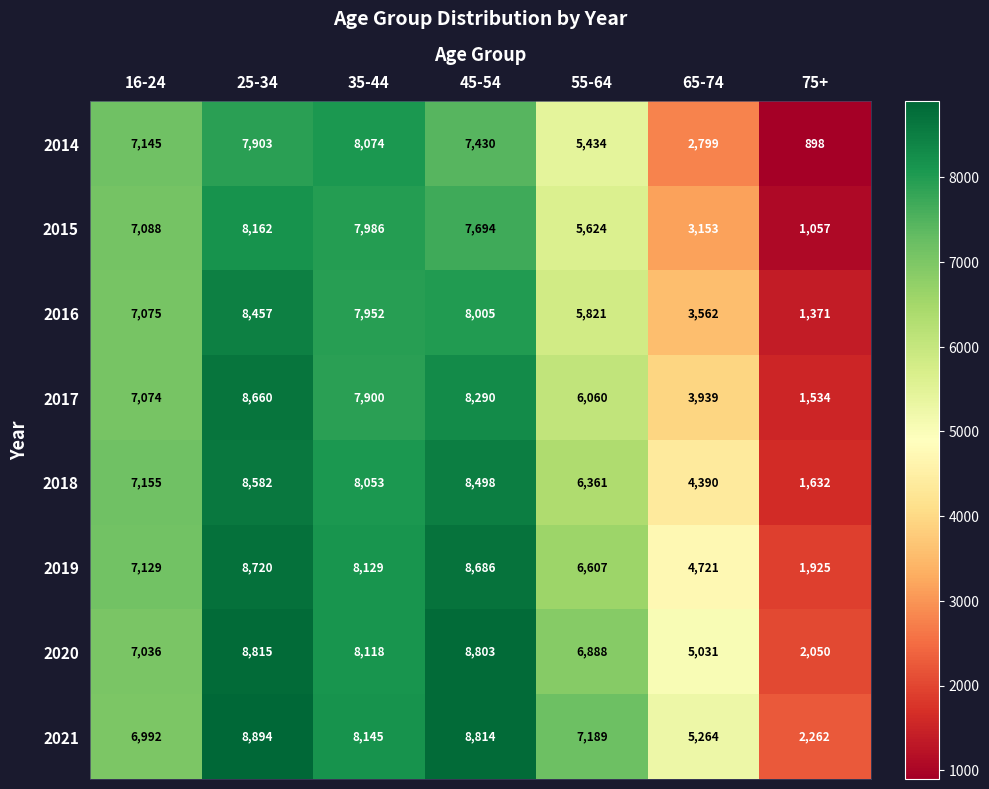

Which category has the highest value across all series?

25-34